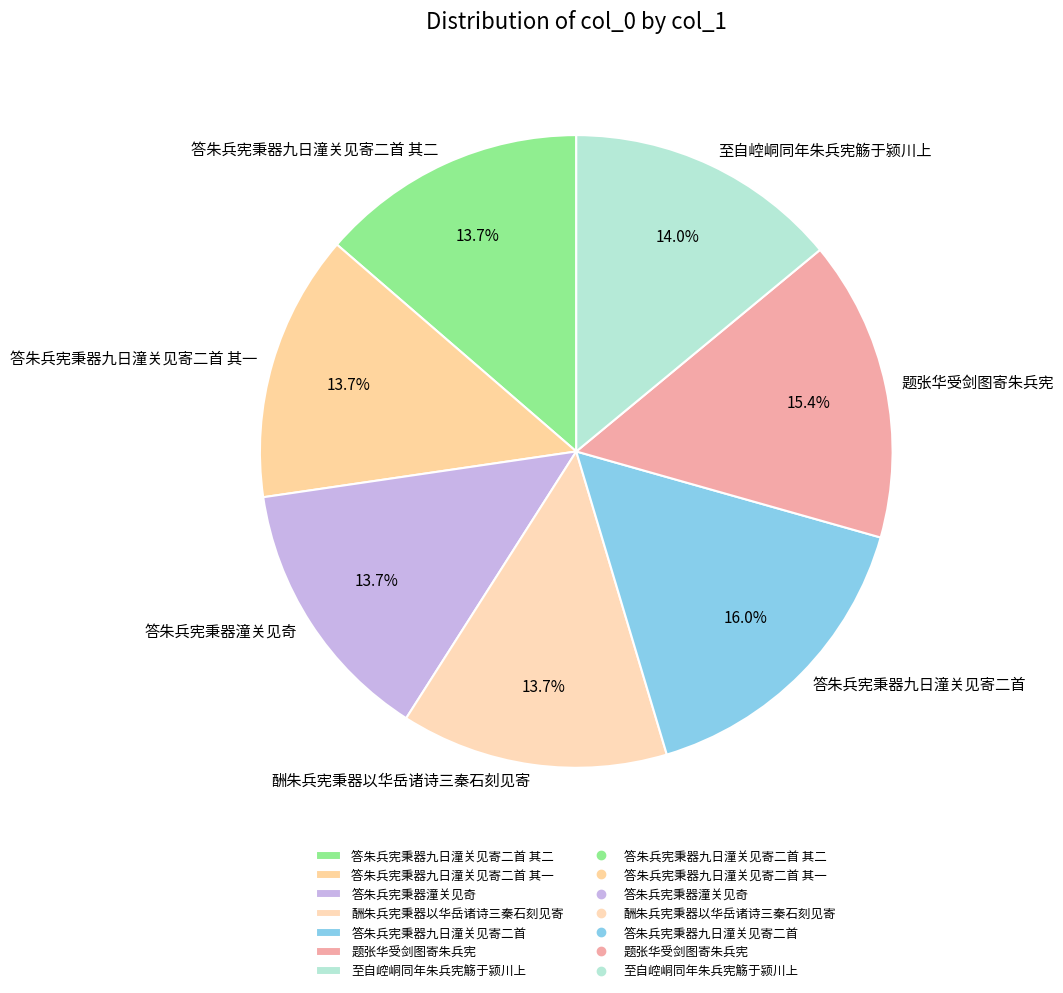

To the nearest percent, what is the difference between the 题张华受剑图寄朱兵宪 and 答朱兵宪秉器潼关见奇 slice percentages?

2%